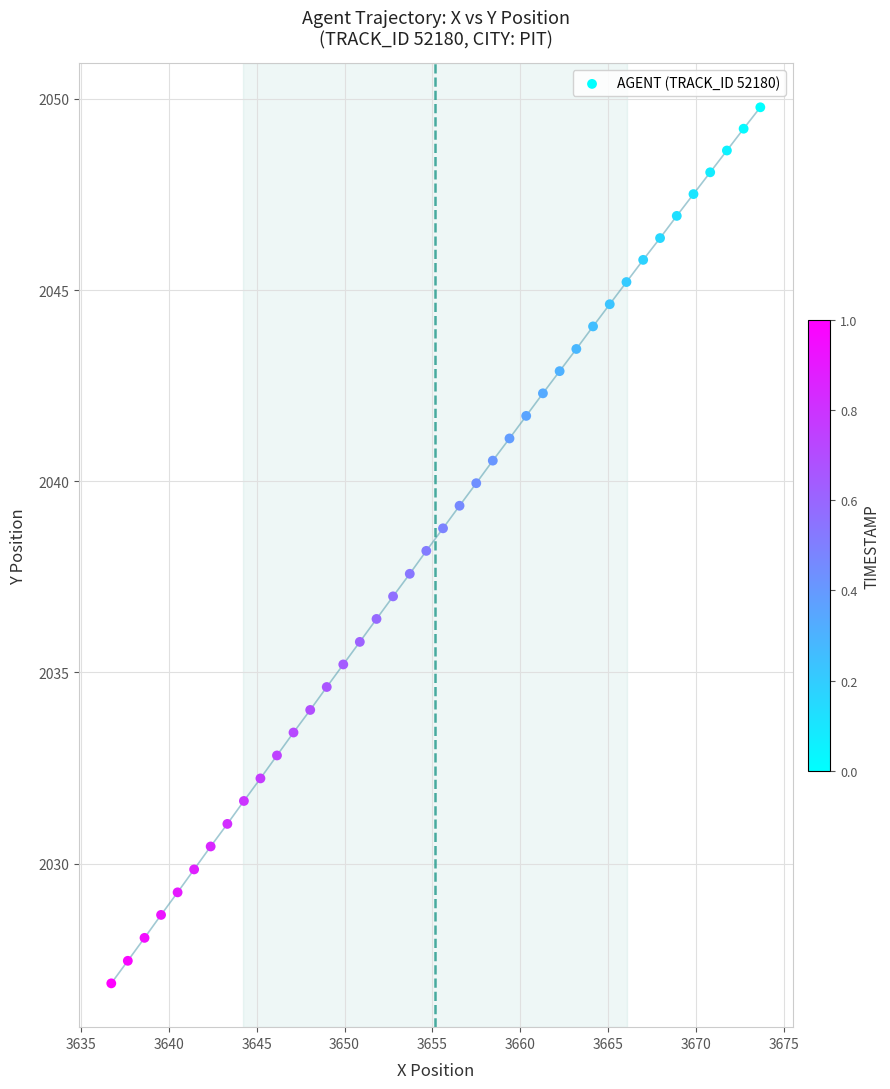

What is the range of Y values (max minus min)?

22.9